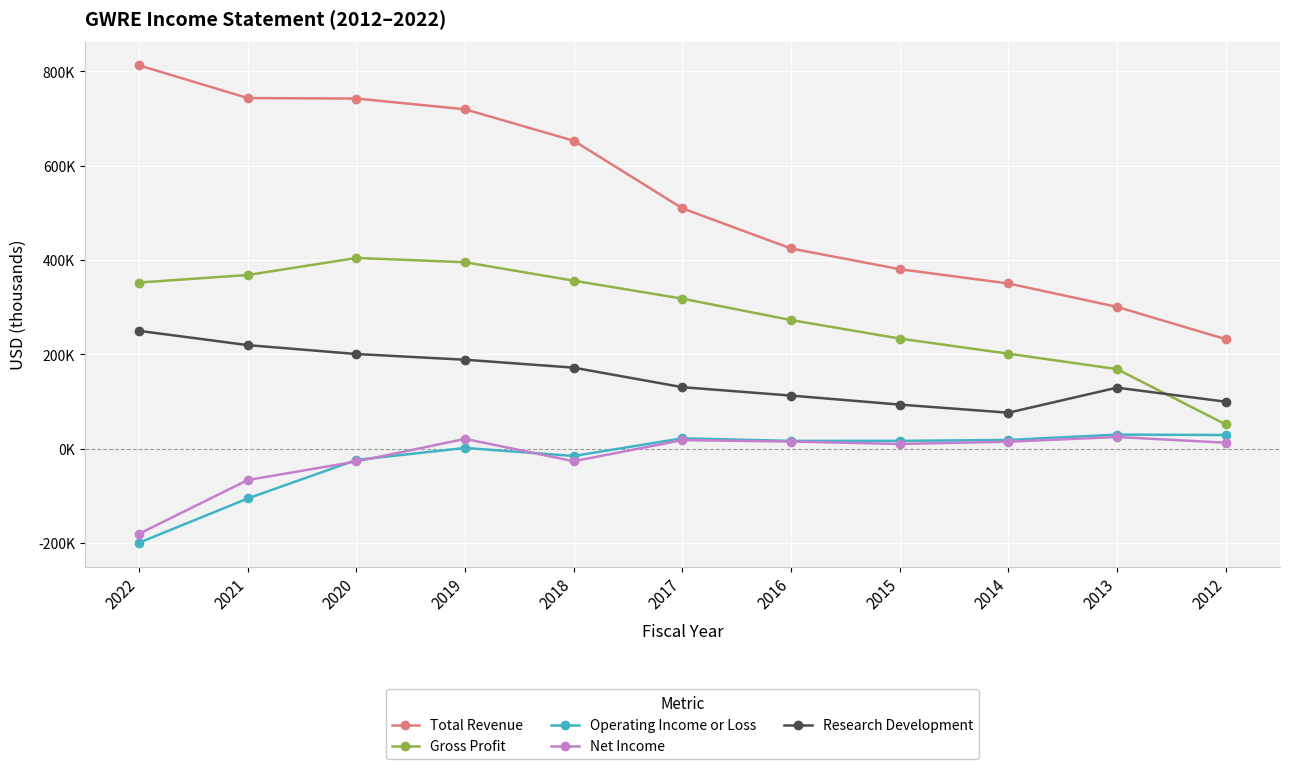

What are all the series names shown in the legend?

Total Revenue, Gross Profit, Operating Income or Loss, Net Income, Research Development